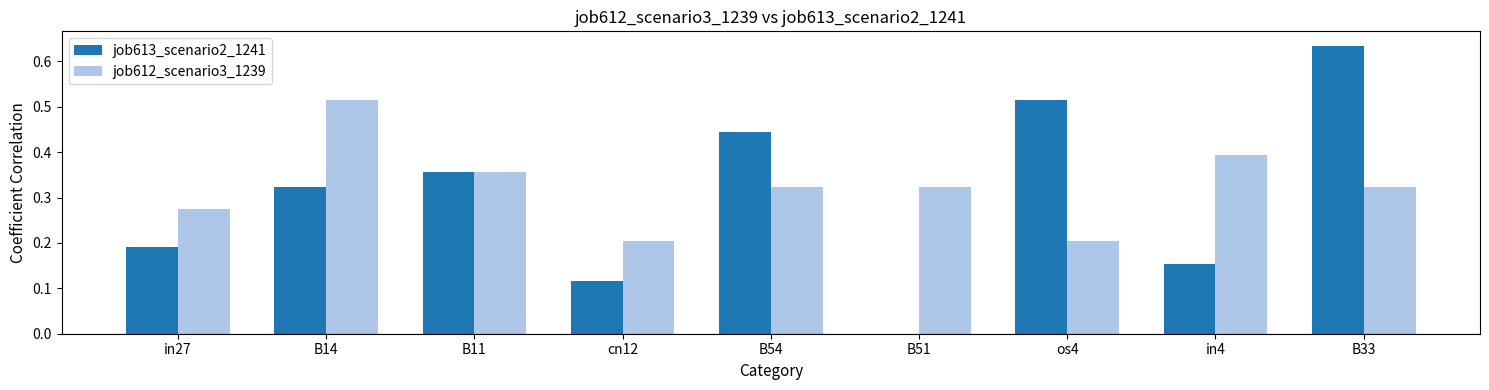

What is the sum of all job613_scenario2_1241 values?

2.7